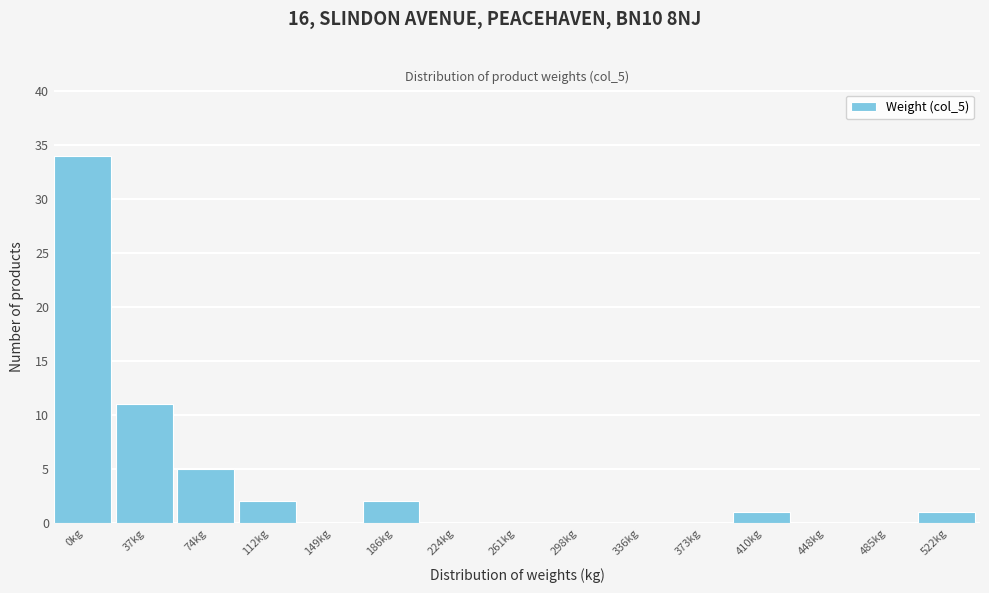

Reading left to right, list all the values displayed in this chart.

0kg=34	37kg=11	74kg=5	112kg=2	149kg=0	186kg=2	224kg=0	261kg=0	298kg=0	336kg=0	373kg=0	410kg=1	448kg=0	485kg=0	522kg=1